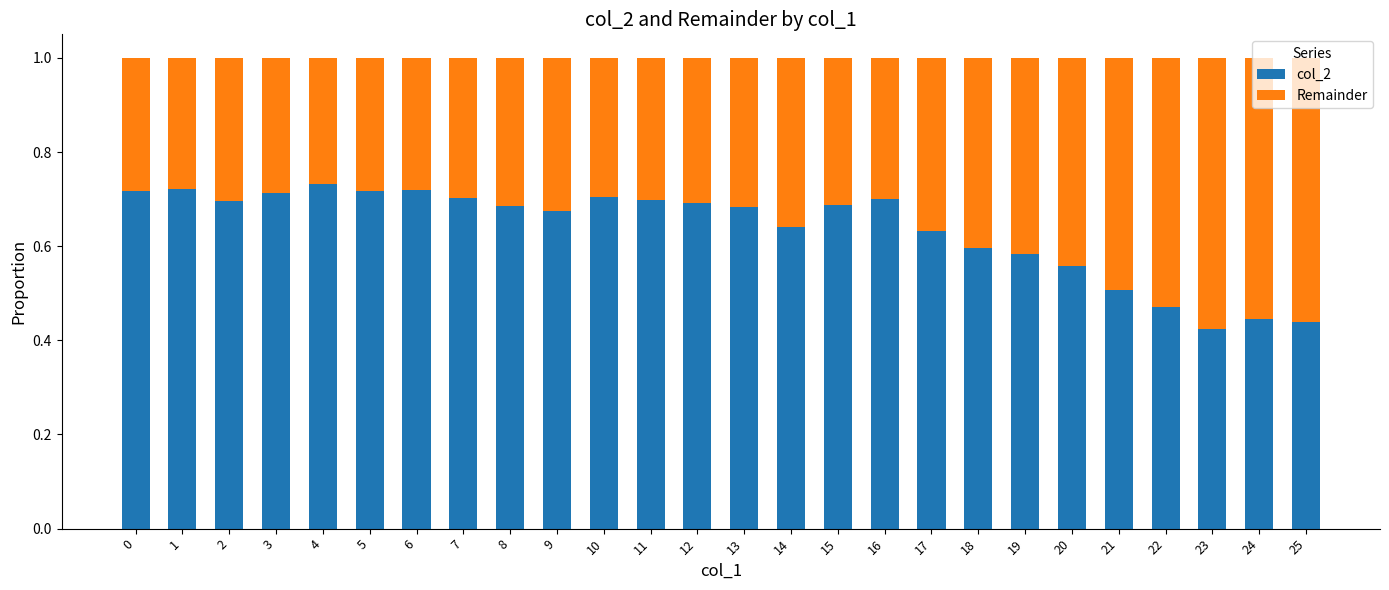

Count the col_2 values in the range 0 to 1.

26